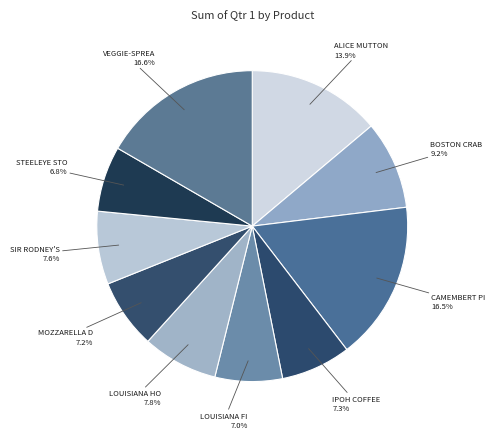

Which slice is the largest?

Veggie-spread